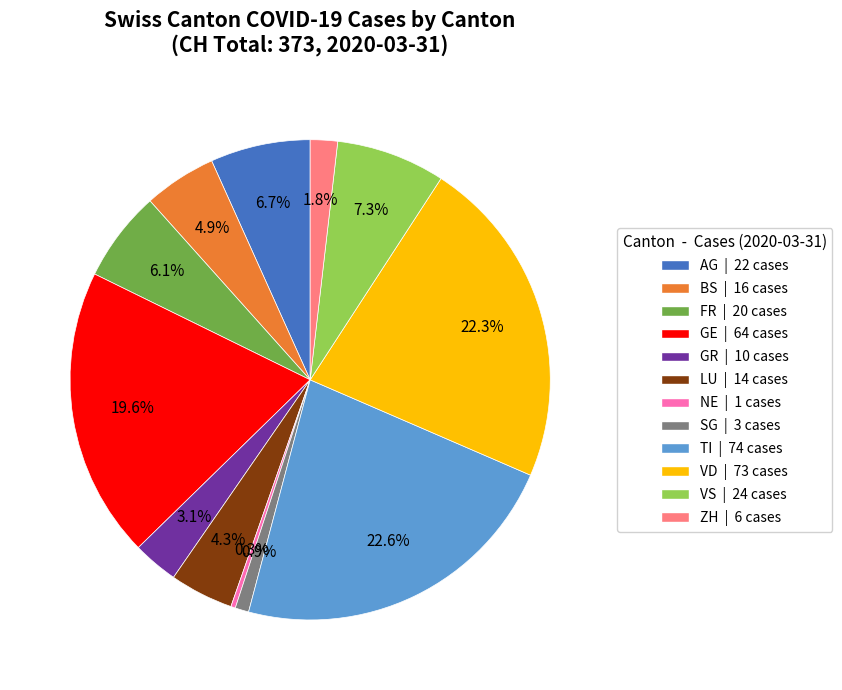

Which has a higher value, SG or ZH?

ZH